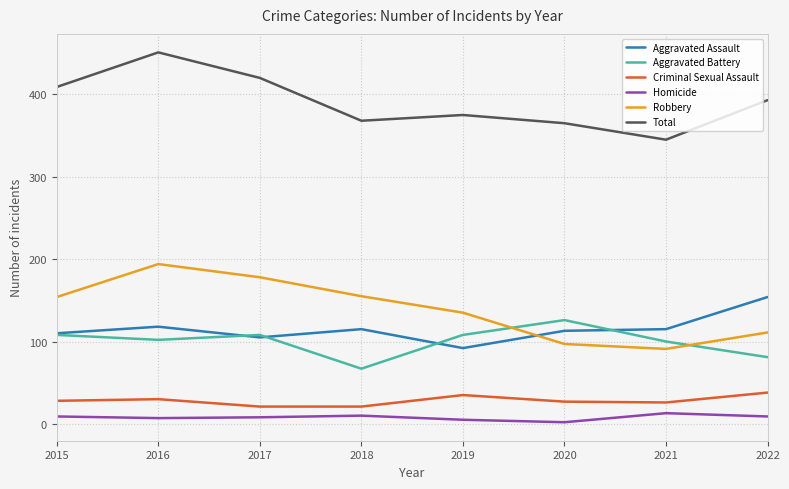

At which label is Robbery closest to 142?

2019